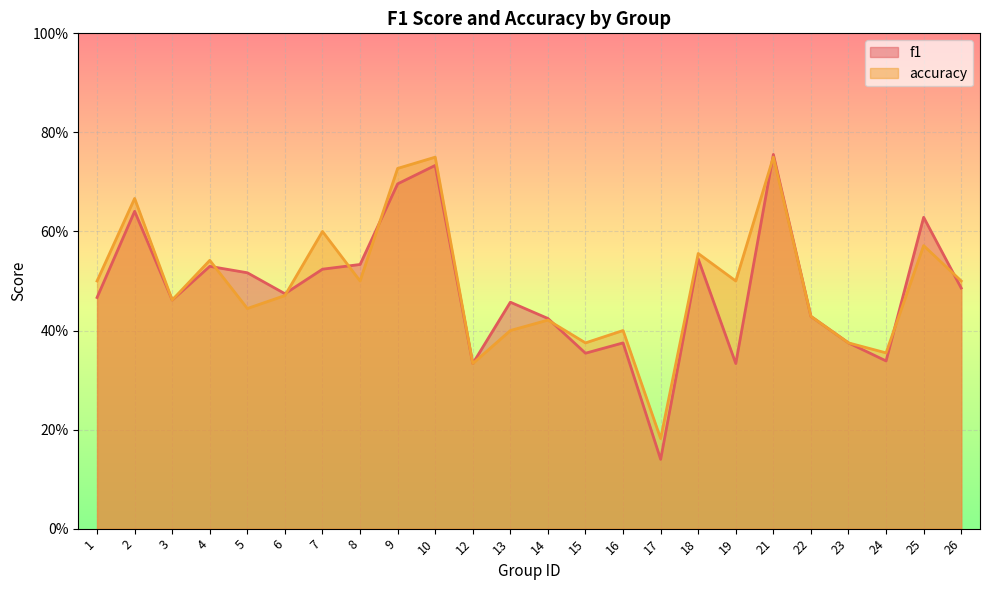

How many lines are shown in the chart?

2